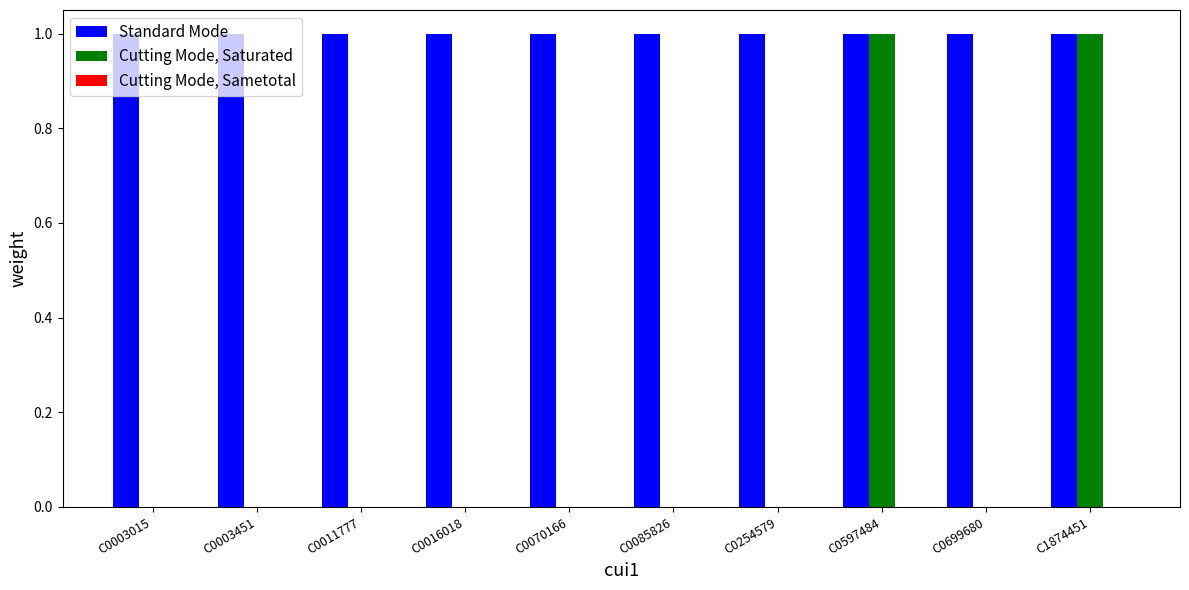

What is the average value of the Standard Mode series?

1